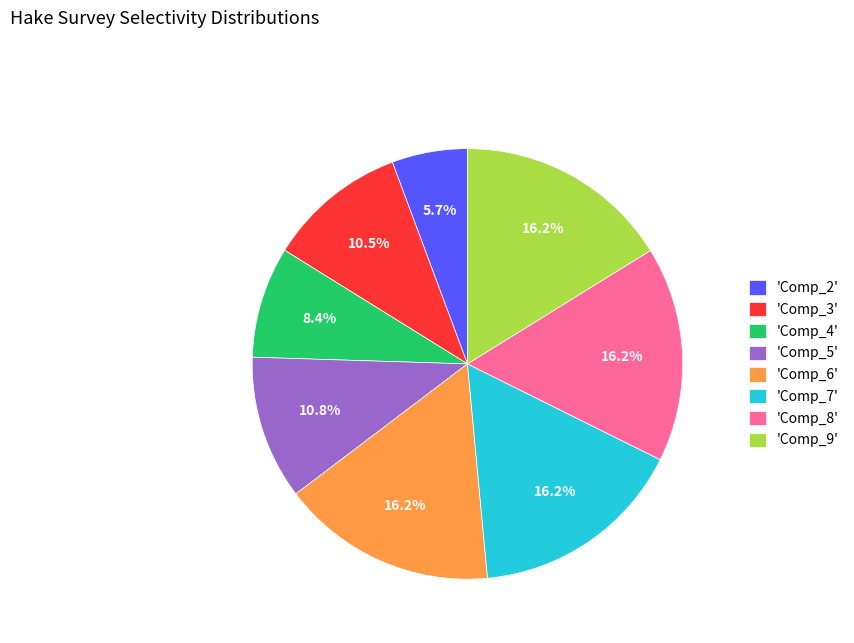

Which category has the smallest portion of the pie?

'Comp_2'